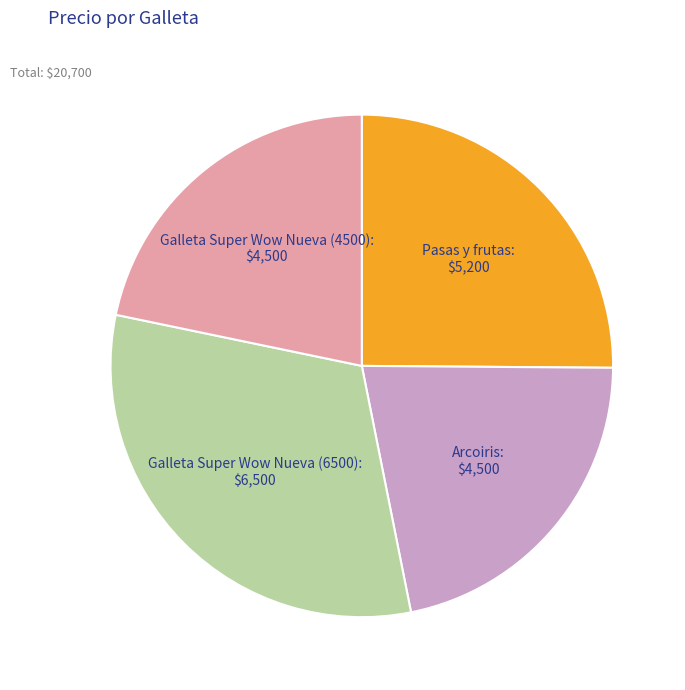

The Galleta Super Wow Nueva (6500) slice represents 31% of the pie. True or false?

True